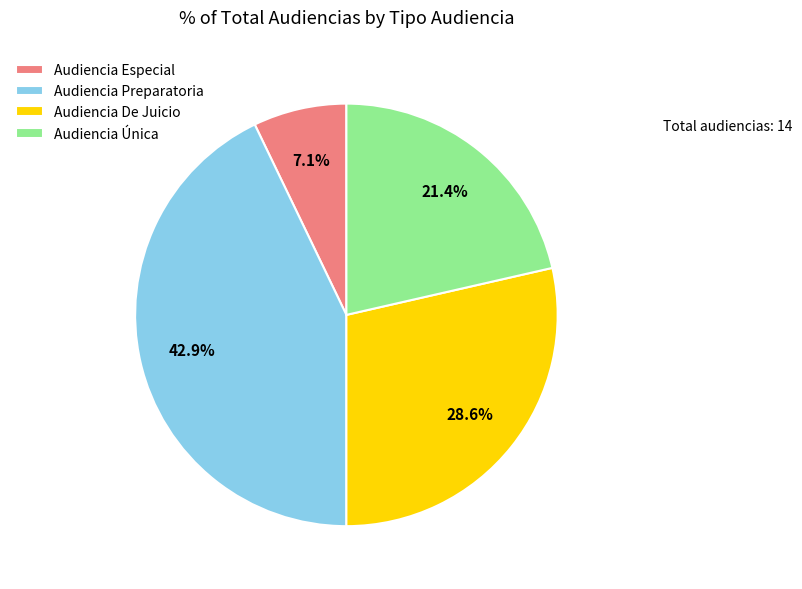

Combined, do Audiencia De Juicio and Audiencia Preparatoria account for over 50%?

Yes